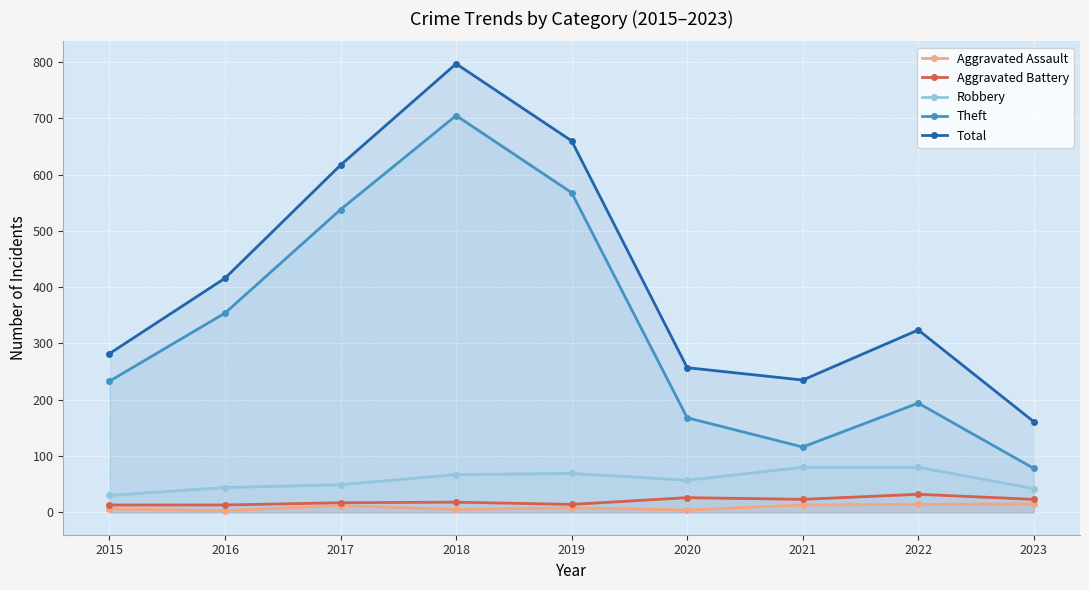

What is the greatest value displayed?

797